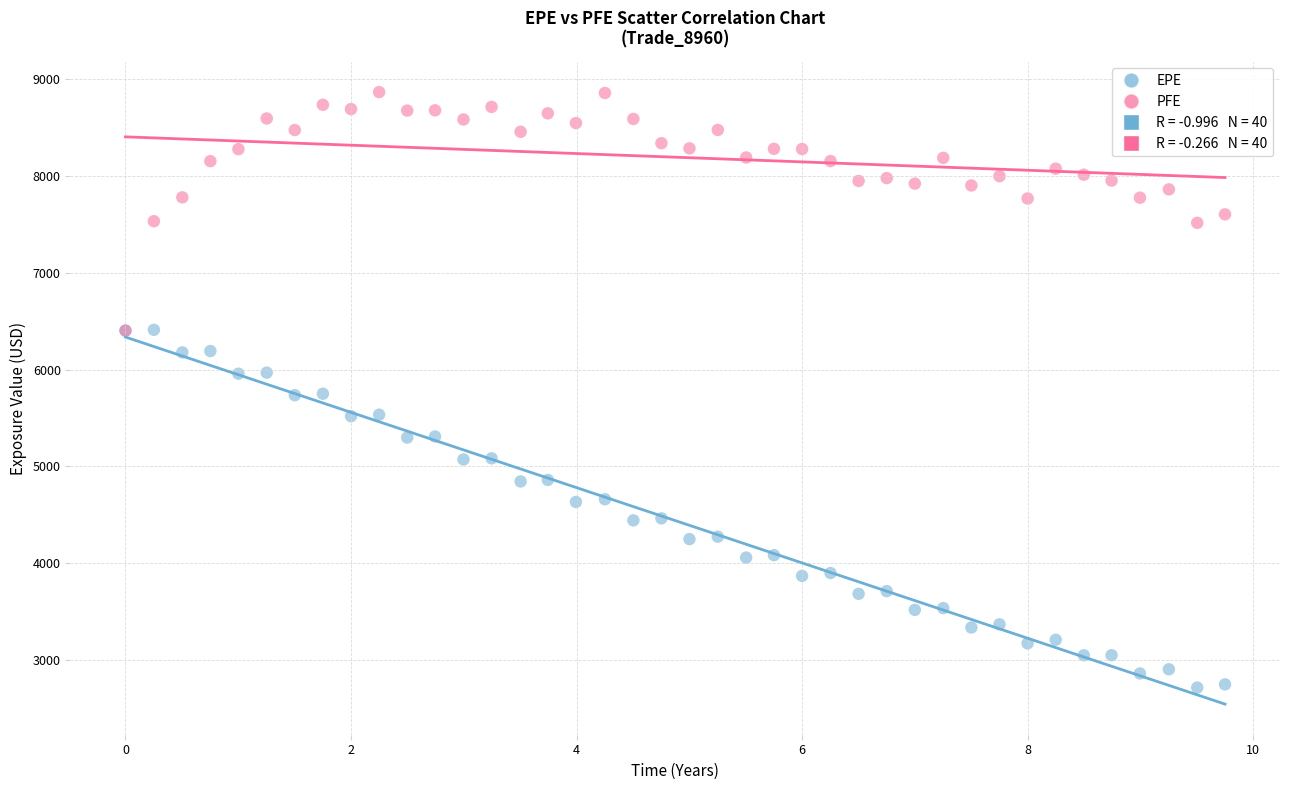

Which series contains the lowest Y value?

EPE